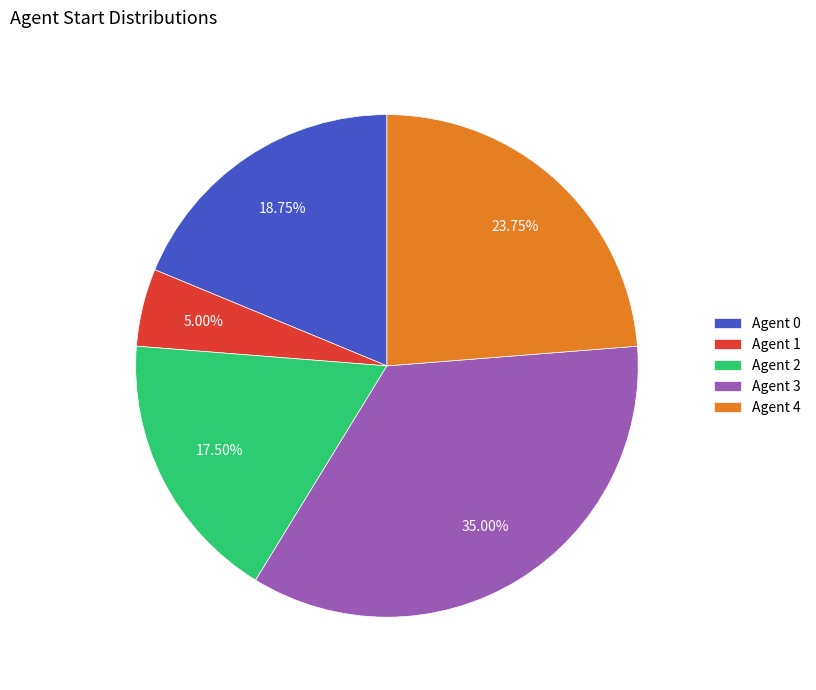

Is there any slice that represents more than half of the pie?

No